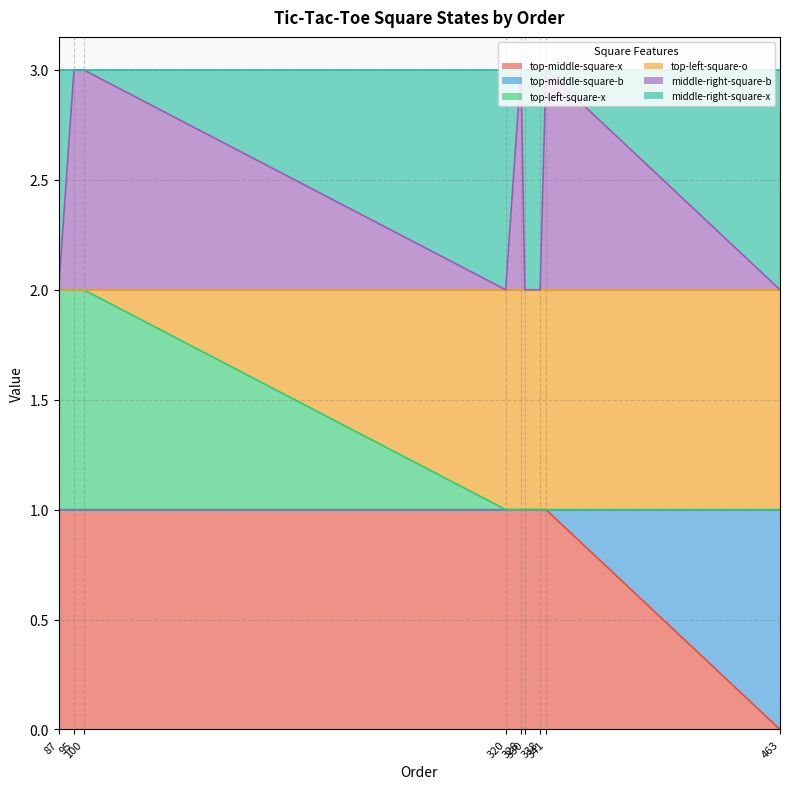

Is it true that middle-right-square-b equals 3 at 328?

True